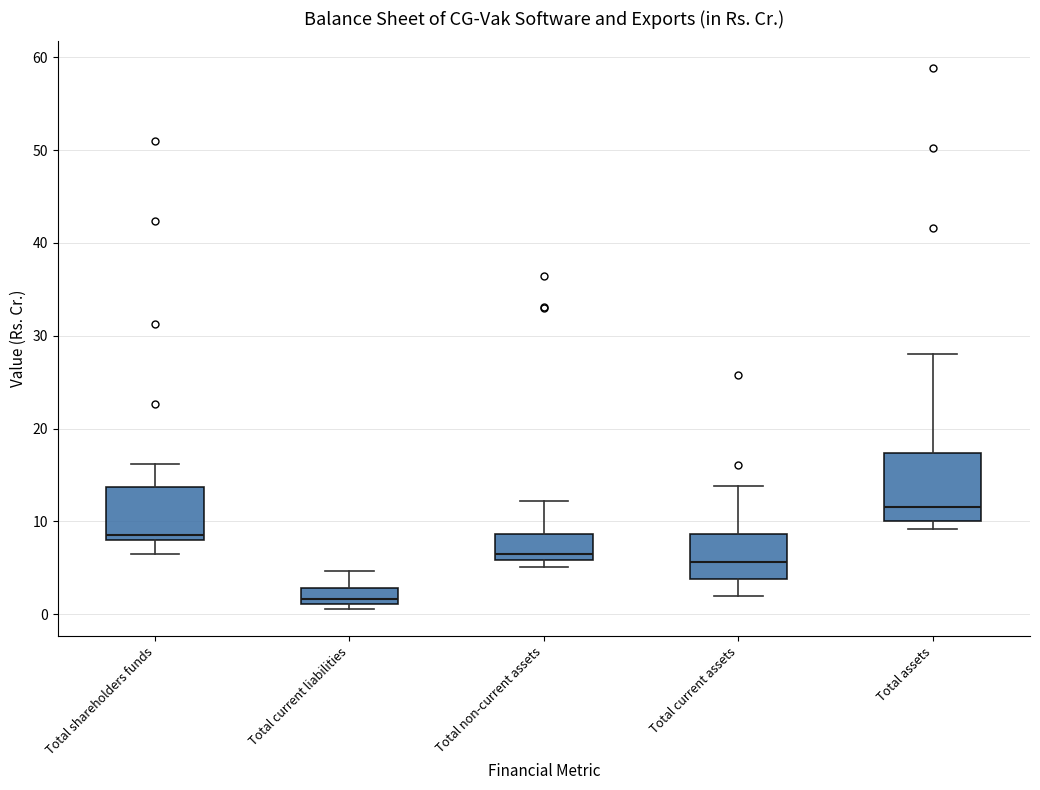

Reading left to right, read every box against the y-axis: the position of its median line, the range the box covers, and the ends of its whiskers. The values are not printed on the chart, so give them approximately, as read against the axis.

Total shareholders funds: median 9, box 8 to 14, whiskers 6 to 16
Total current liabilities: median 2, box 1 to 3, whiskers 1 (just below the box's lower edge) to 5
Total non-current assets: median 7, box 6 to 9, whiskers 5 to 12
Total current assets: median 6, box 4 to 9, whiskers 2 to 14
Total assets: median 12, box 10 to 17, whiskers 9 to 28